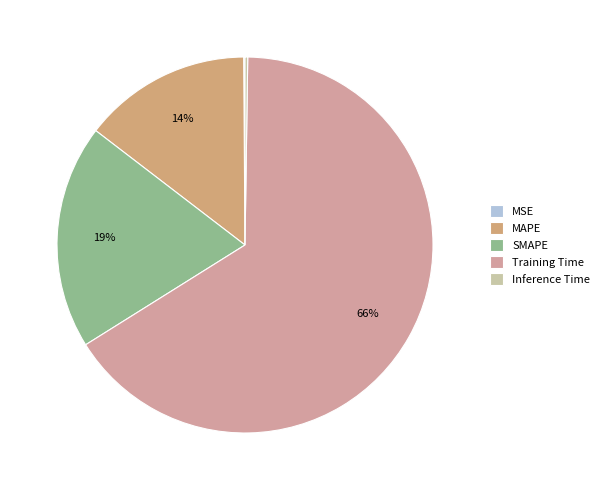

Which slice is the smallest?

MSE